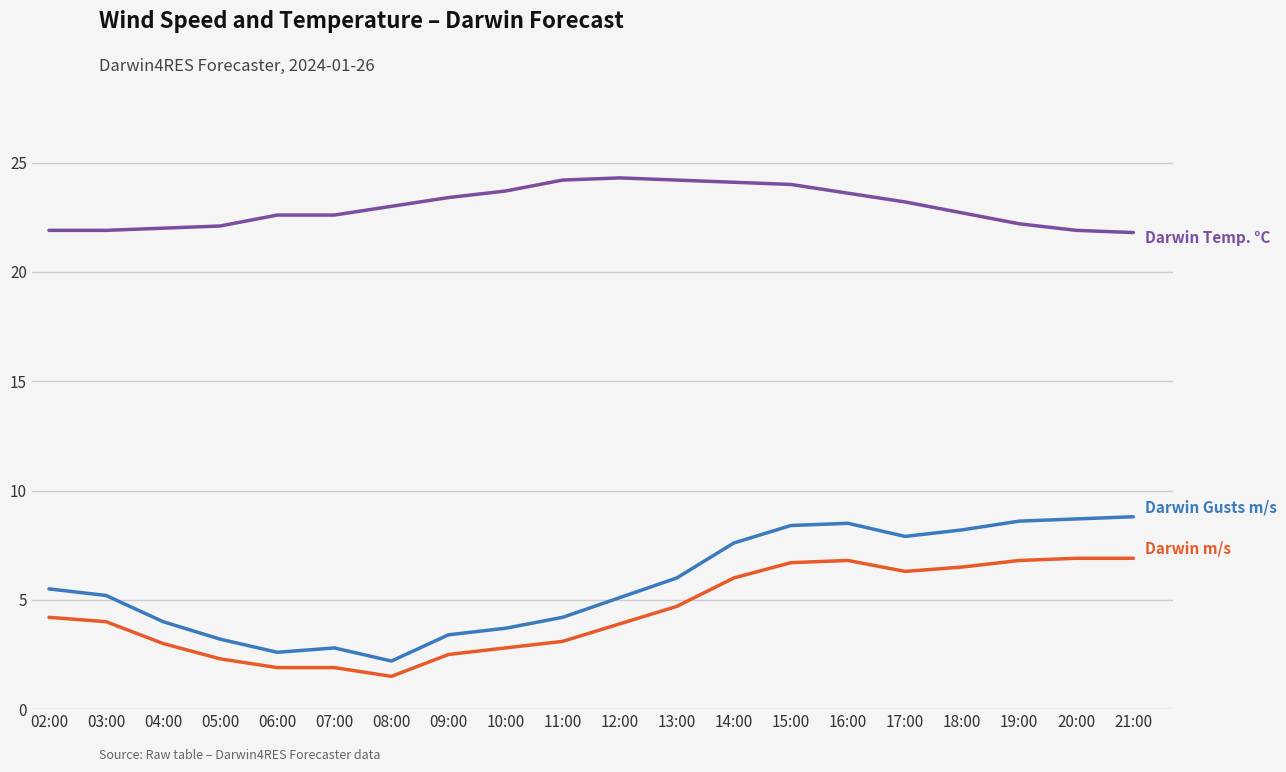

What is the difference between the highest and lowest values at 16:00?

16.8